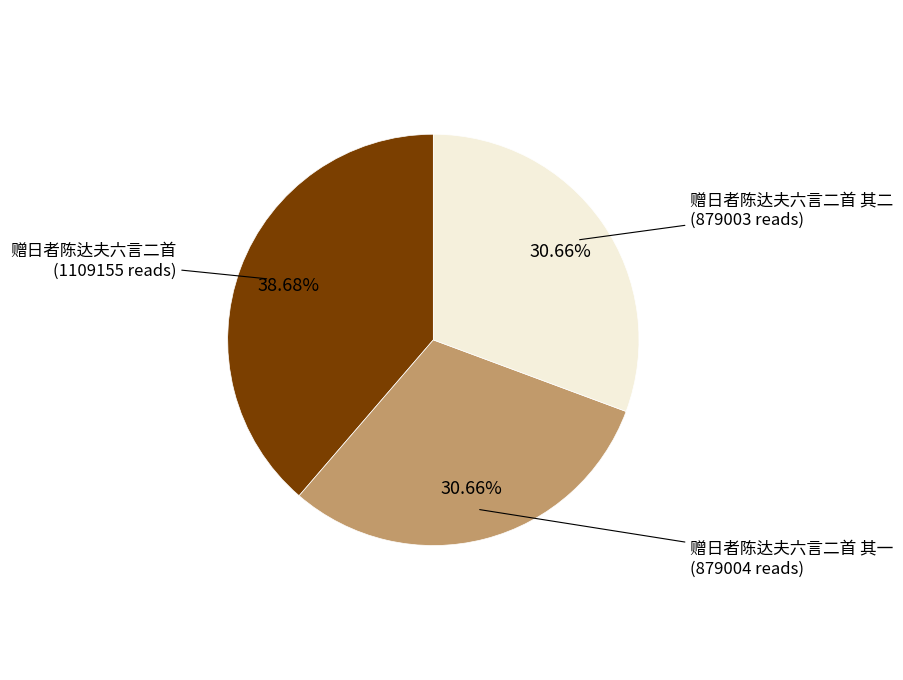

Is there any slice that represents more than half of the pie?

No